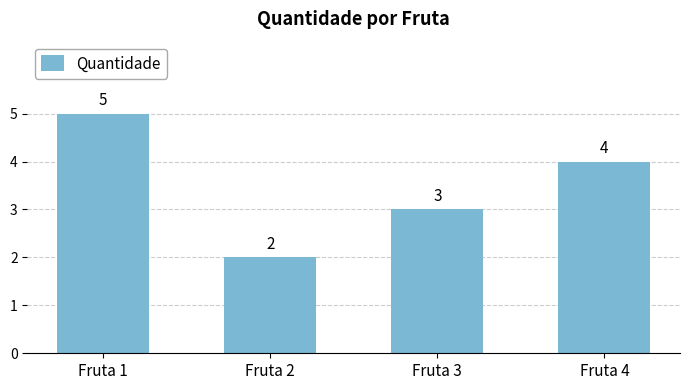

Rank the categories by value from highest to lowest.

Fruta 1, Fruta 4, Fruta 3, Fruta 2